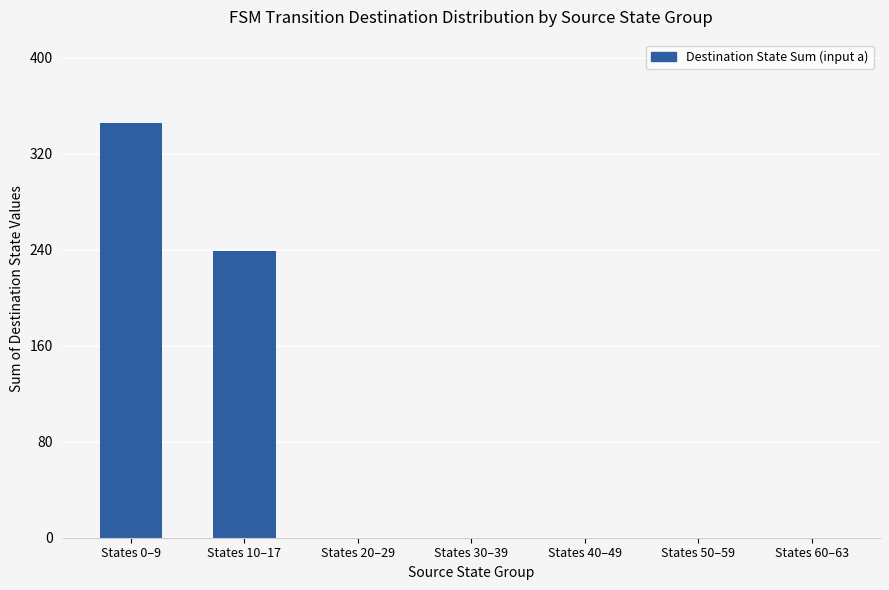

At which category does the chart reach its peak across all series?

States 0–9